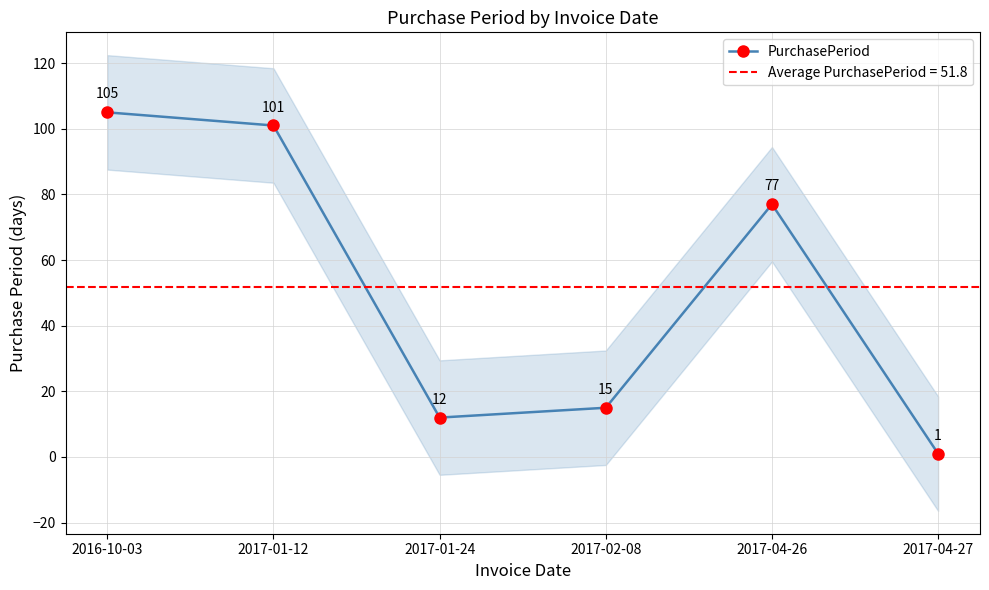

What is the average value?

52